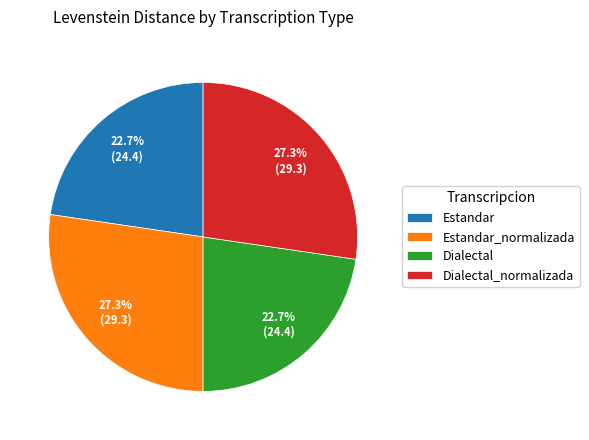

Is Estandar the majority of the pie?

No